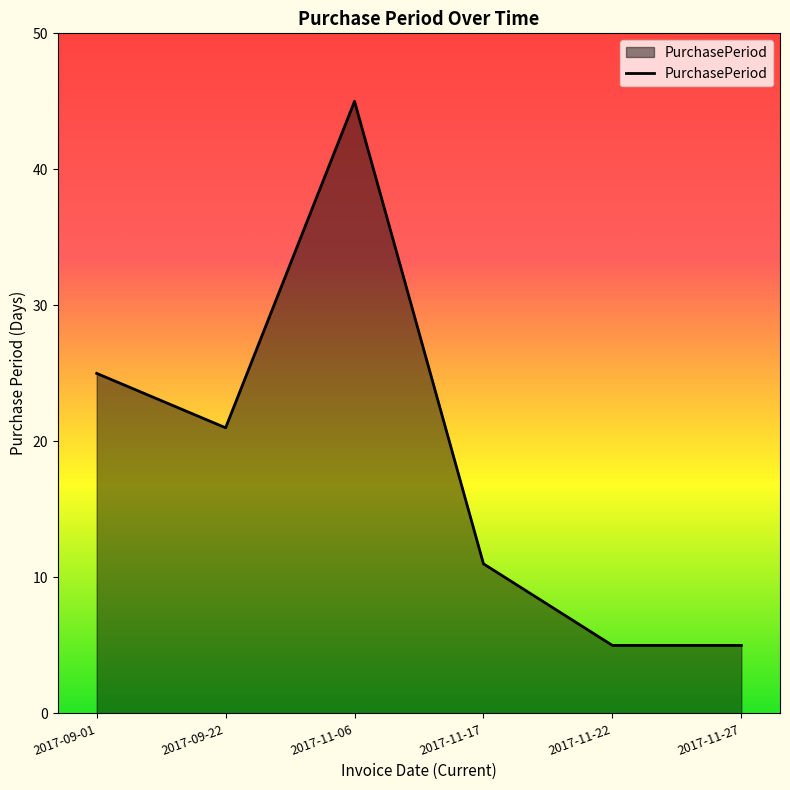

Which has a higher value, 2017-11-06 or 2017-11-22?

2017-11-06